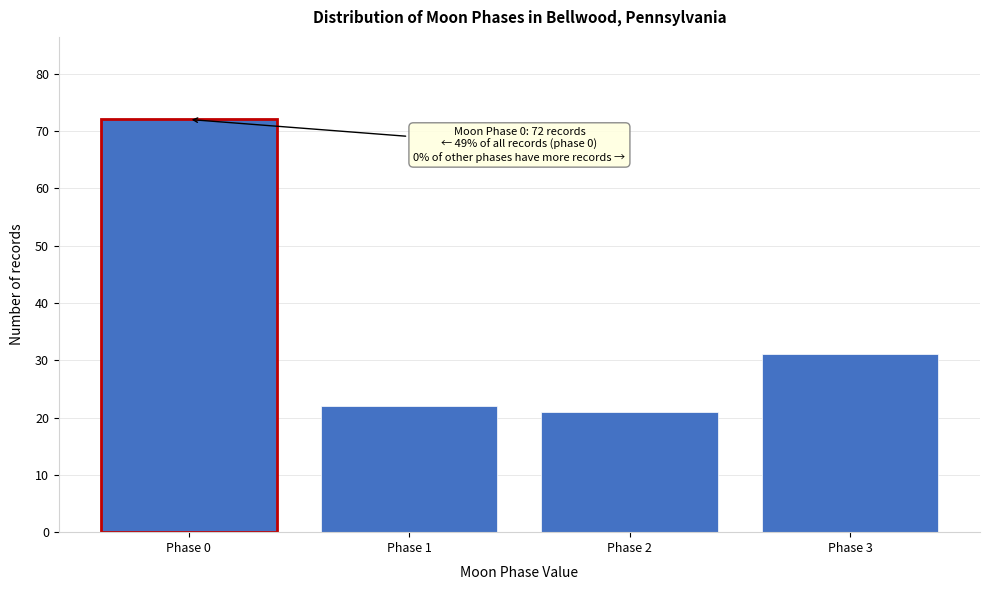

Reading right to left, transcribe all the data shown in this chart.

31	21	22	72